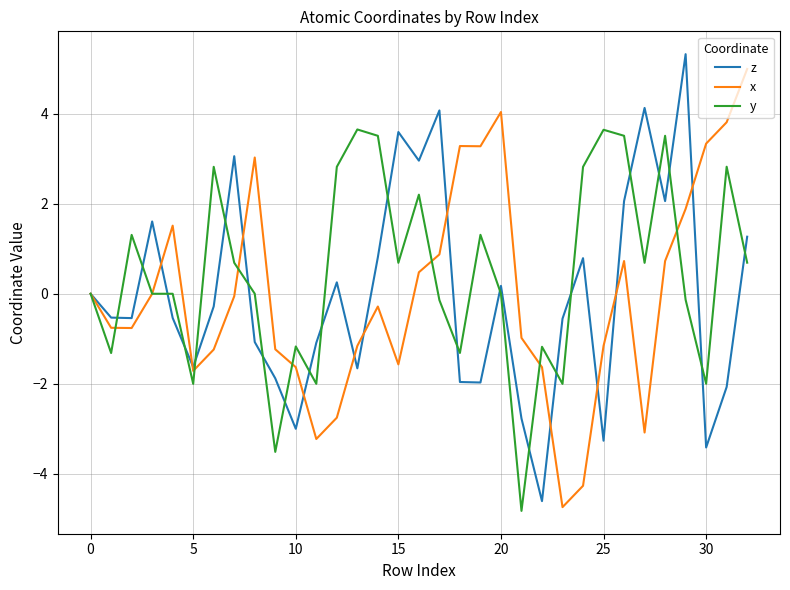

What is the maximum value for z?

5.3